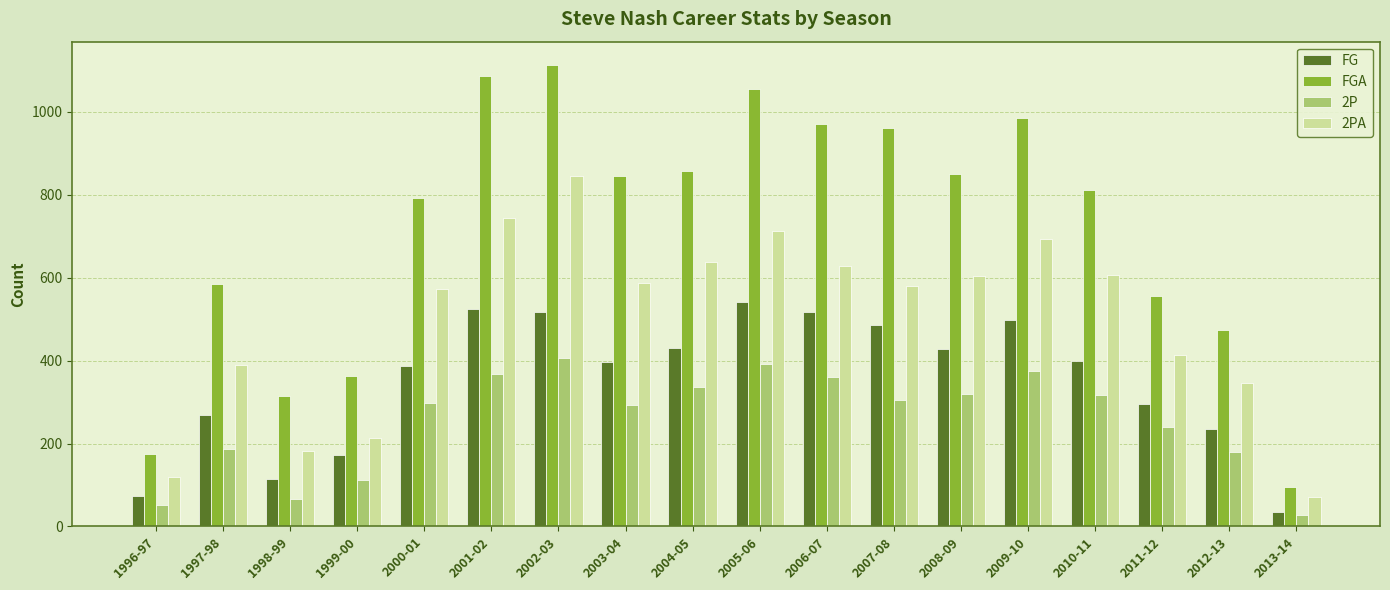

What is the difference between the second highest and minimum values in the 2P series?

363